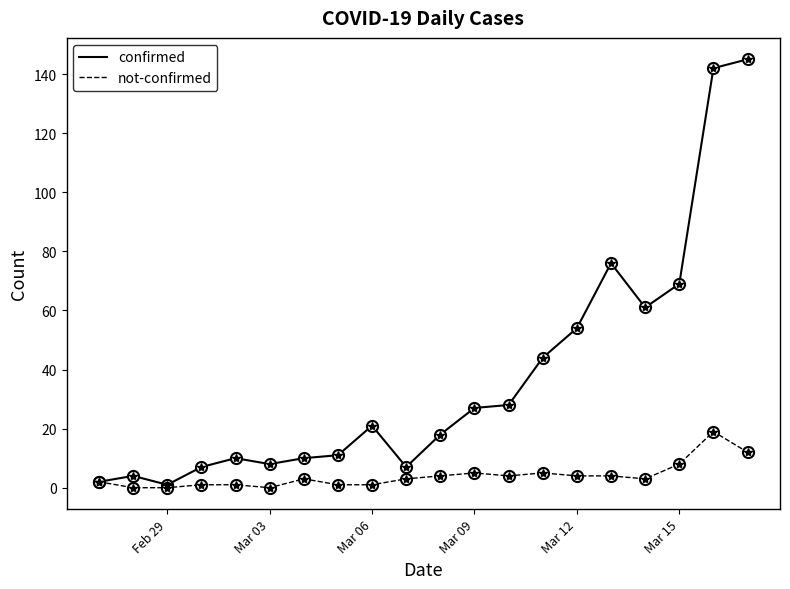

Which series has the largest total across all categories?

confirmed